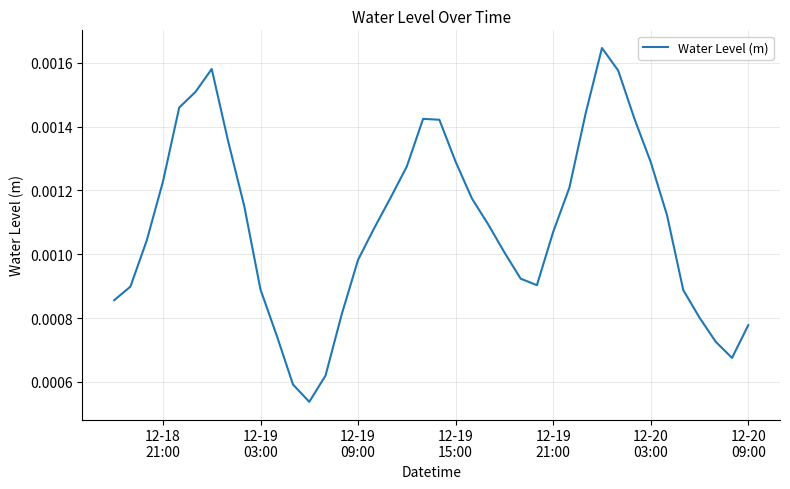

Does the chart display data point markers on the line(s)?

No